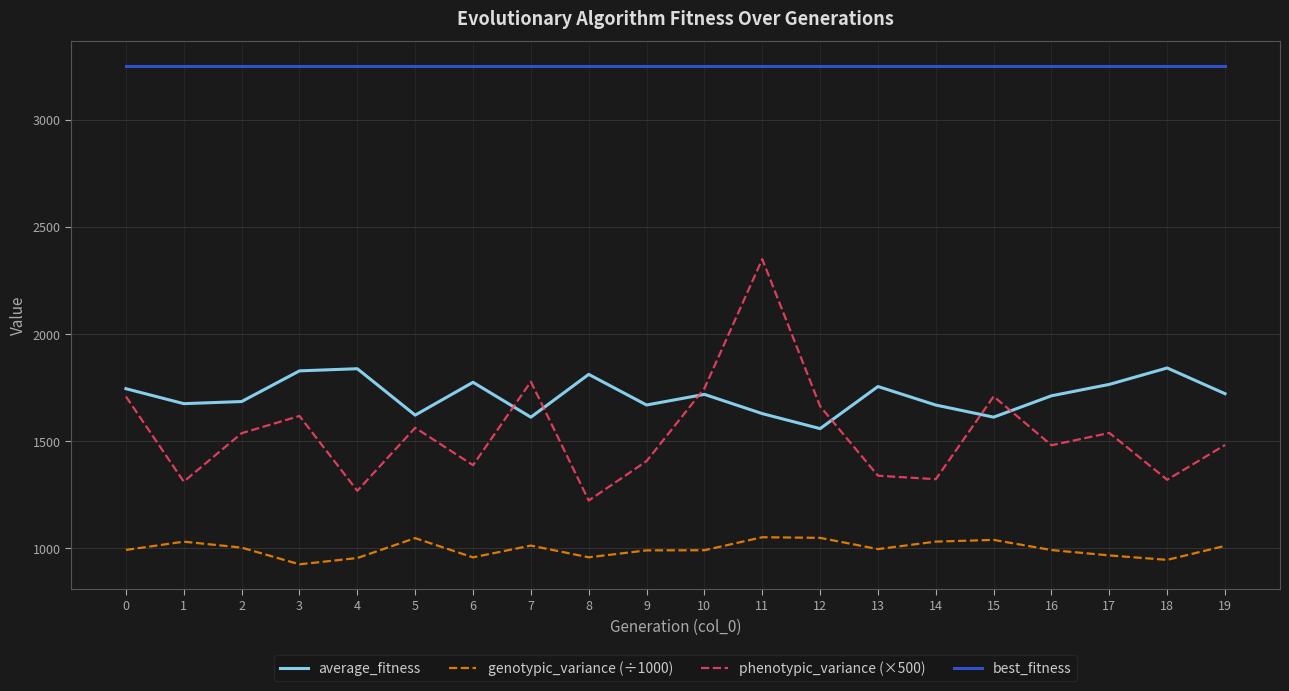

In phenotypic_variance (×500), how many points are higher than both neighbors (excluding endpoints)?

6